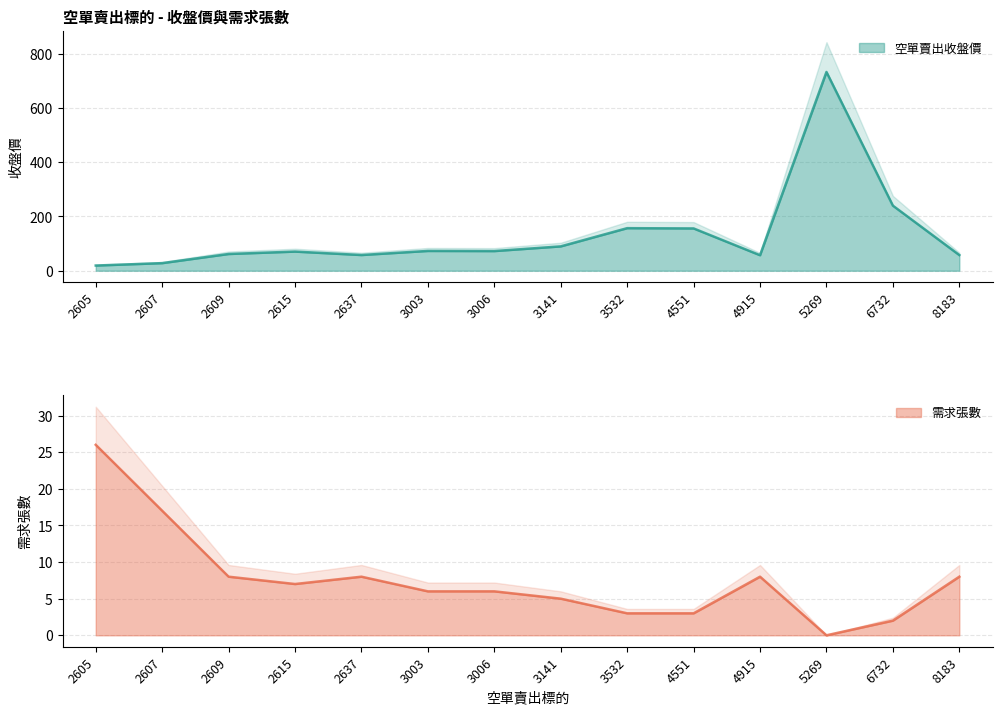

List the series in order of their overall mean, lowest first.

需求張數, 空單賣出收盤價